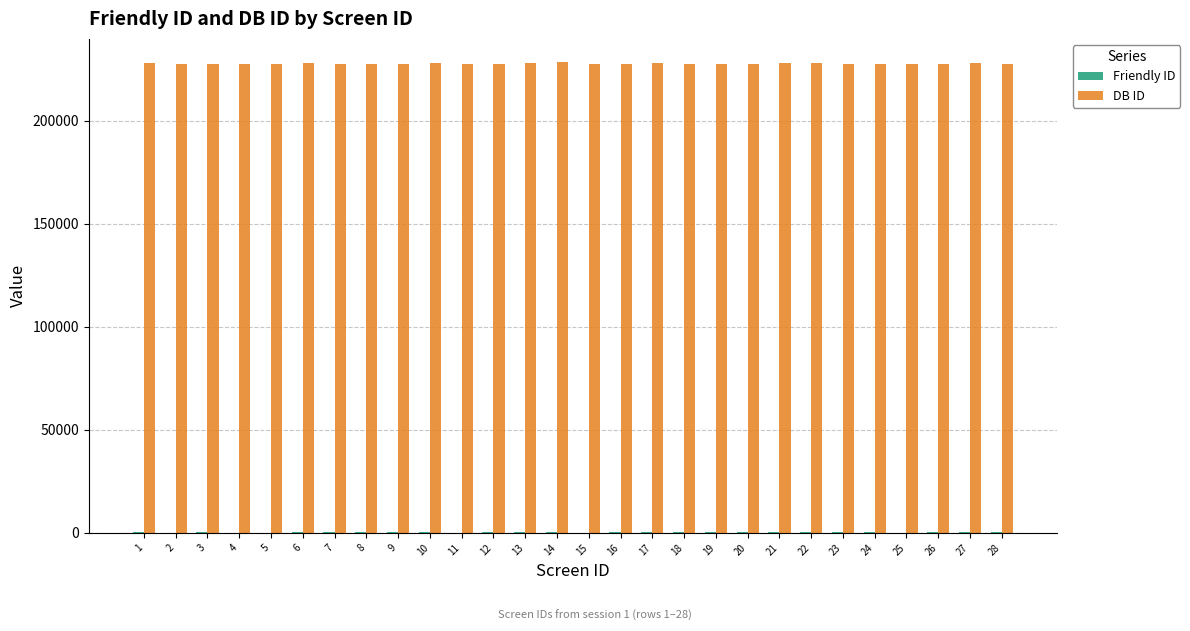

What is the sum of all DB ID values?

6372205